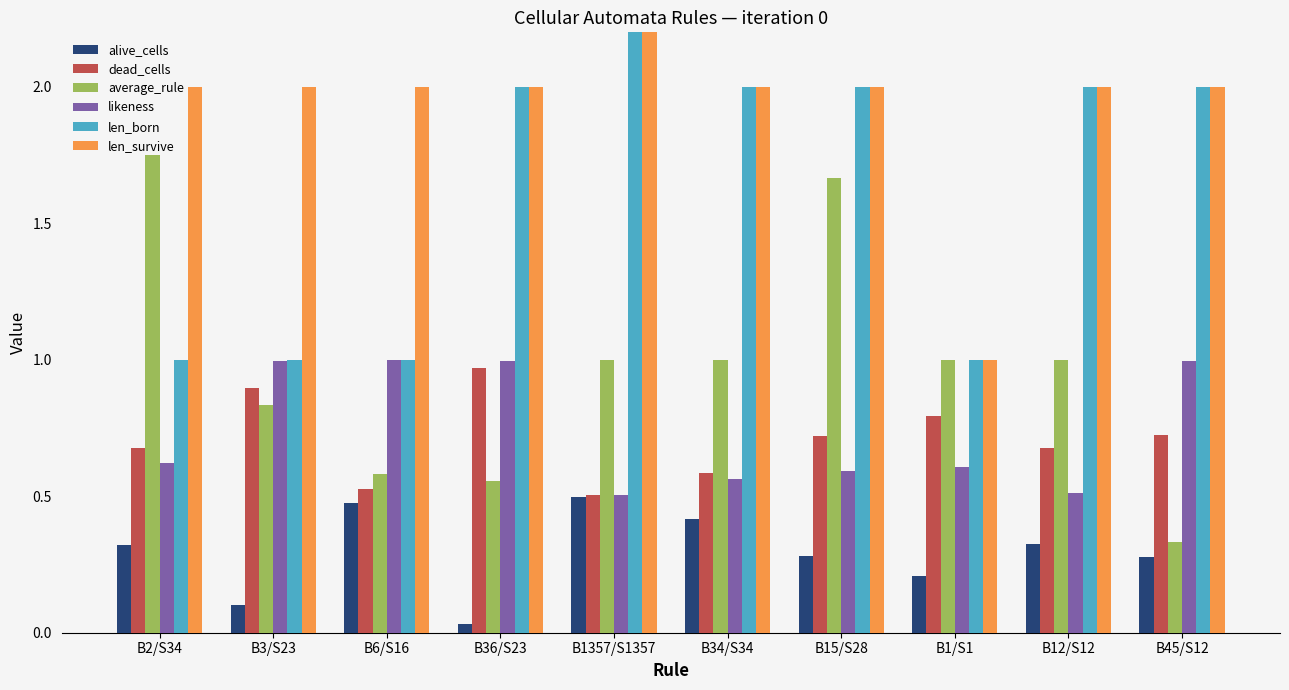

What is the difference between the maximum and minimum values in the len_born series?

3.0